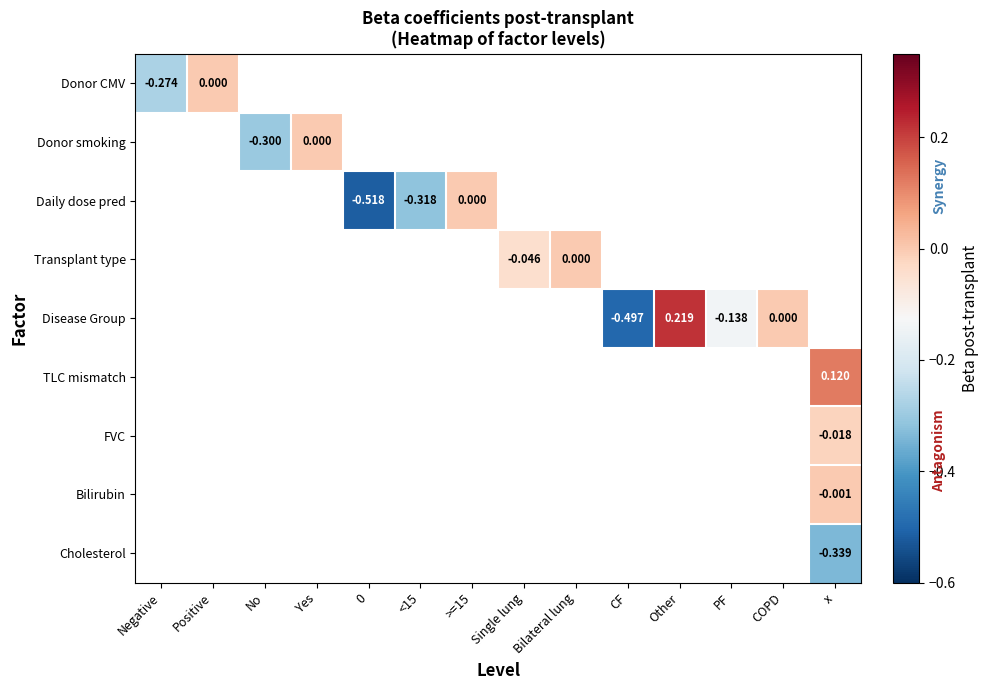

Between 0 and No, which is larger?

No